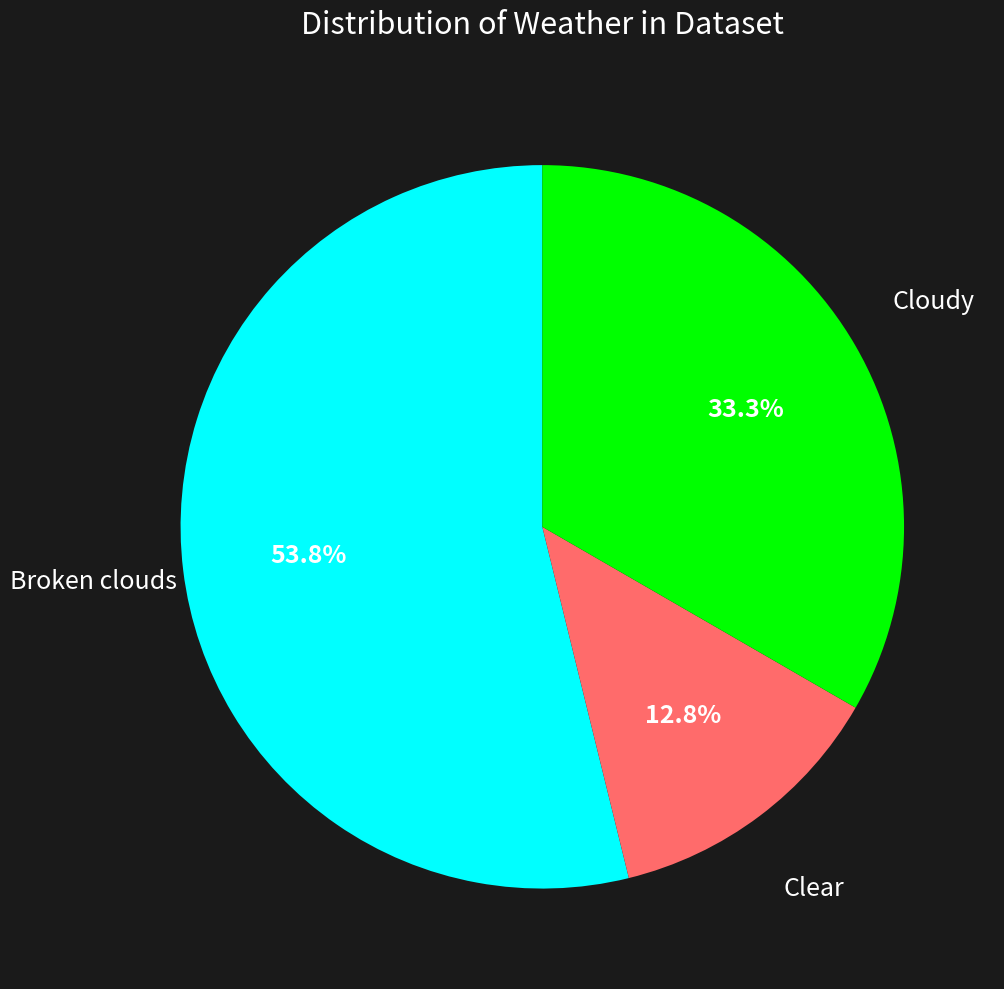

To the nearest percent, what is the average slice percentage?

33%